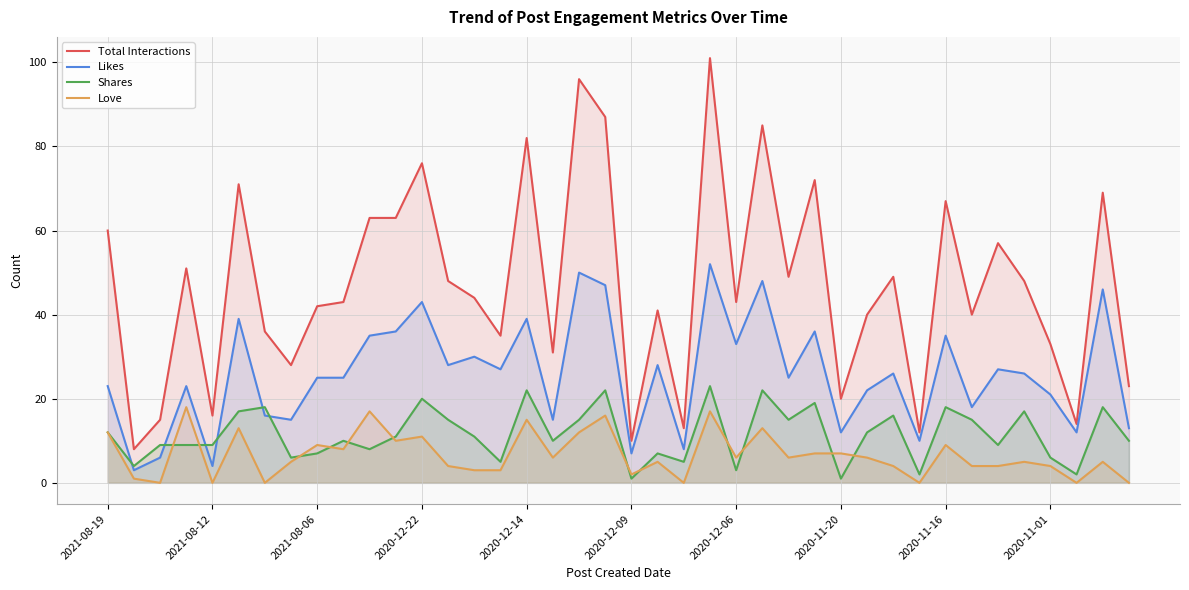

Is the value of Total Interactions at 34 greater than the value of Likes at 14?

Yes